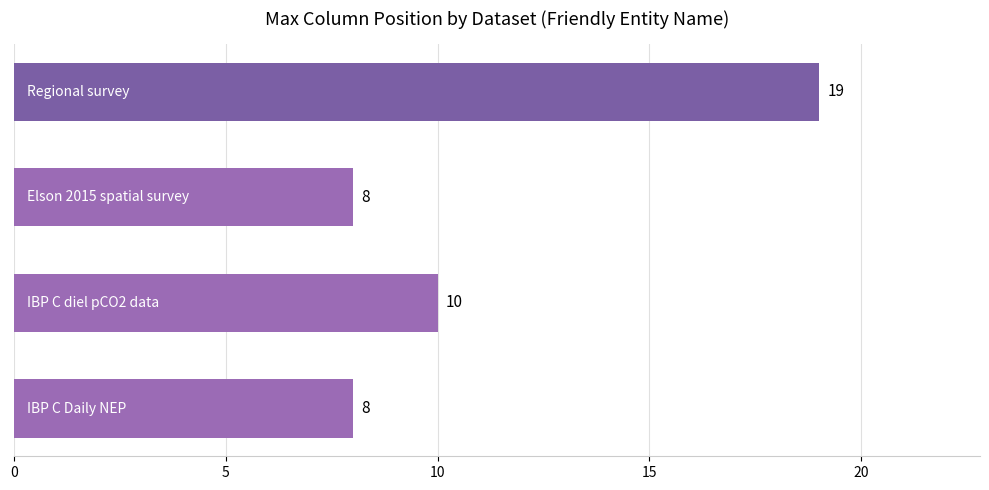

What is the difference between the maximum and minimum values?

11